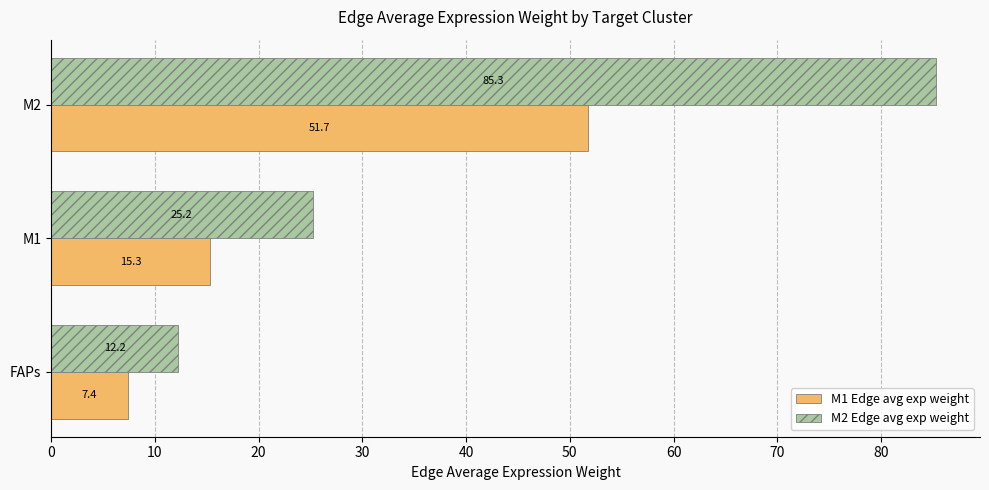

What is the lowest value of the M1 Edge avg exp weight series?

7.4